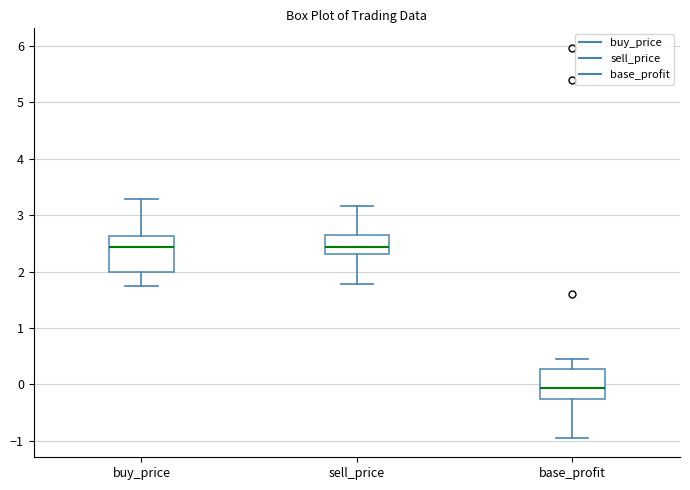

Where does the lower whisker of the box for sell_price end on the y-axis? The values are not printed on the chart, so give them approximately, as read against the axis.

1.8